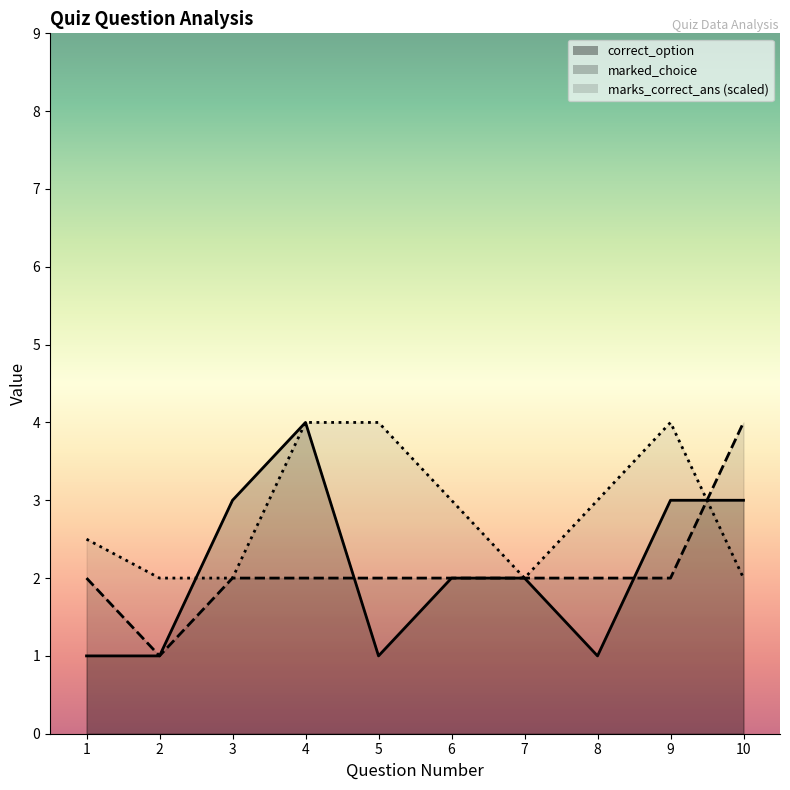

What is the value of the marks_correct_ans point at the 10th from the left?

2.0